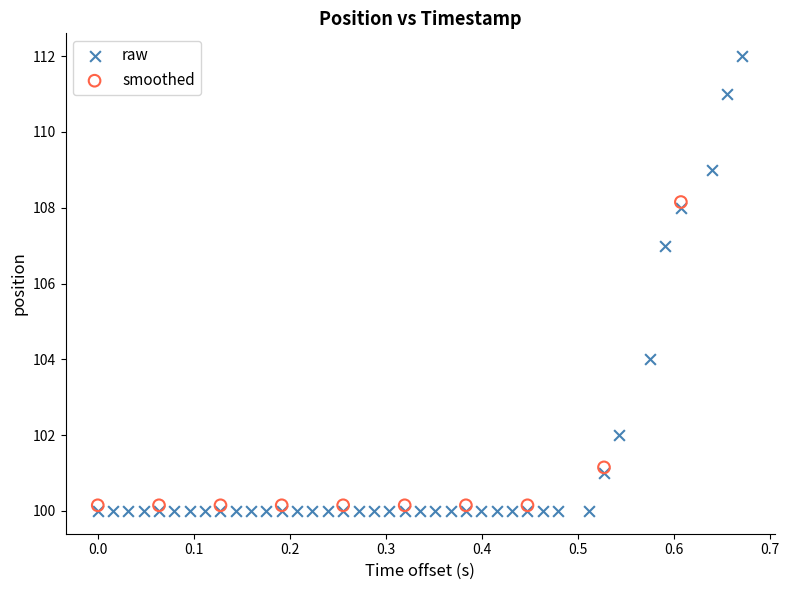

Which series has the widest spread of Y values?

raw